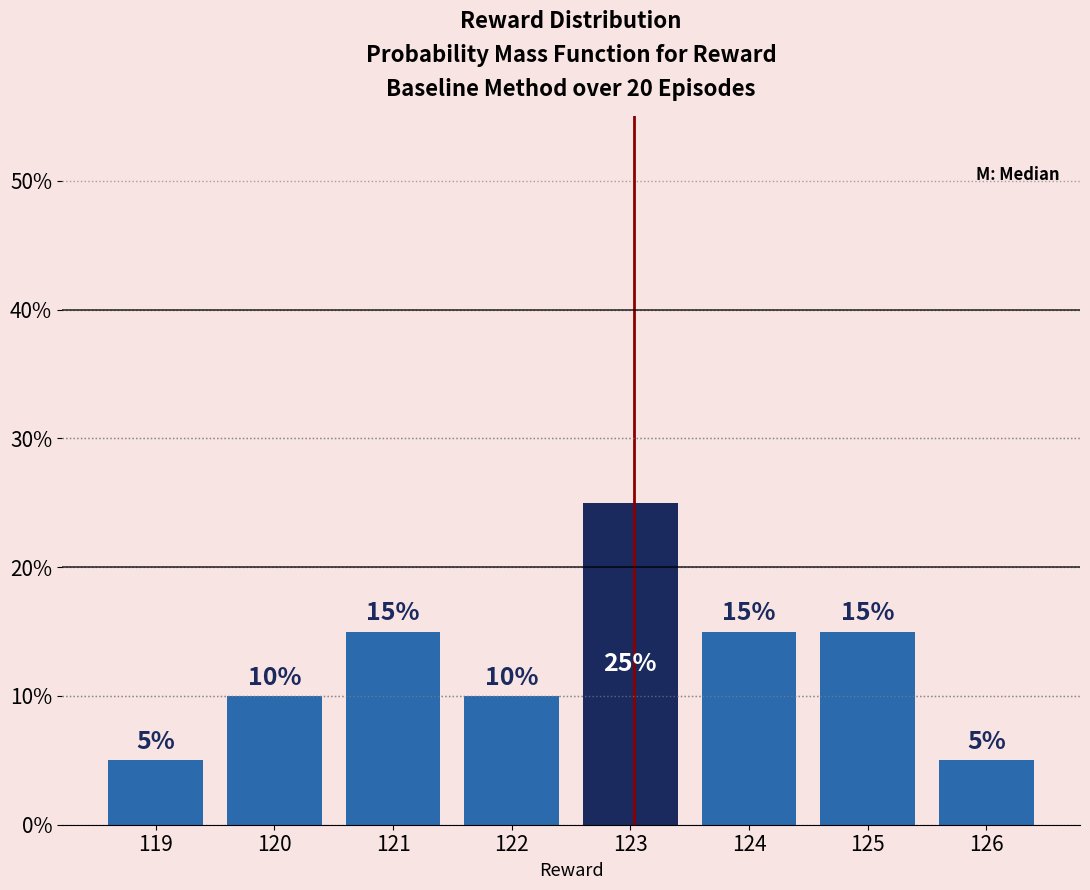

Reading left to right, extract all data points from this chart.

119=5	120=10	121=15	122=10	123=25	124=15	125=15	126=5